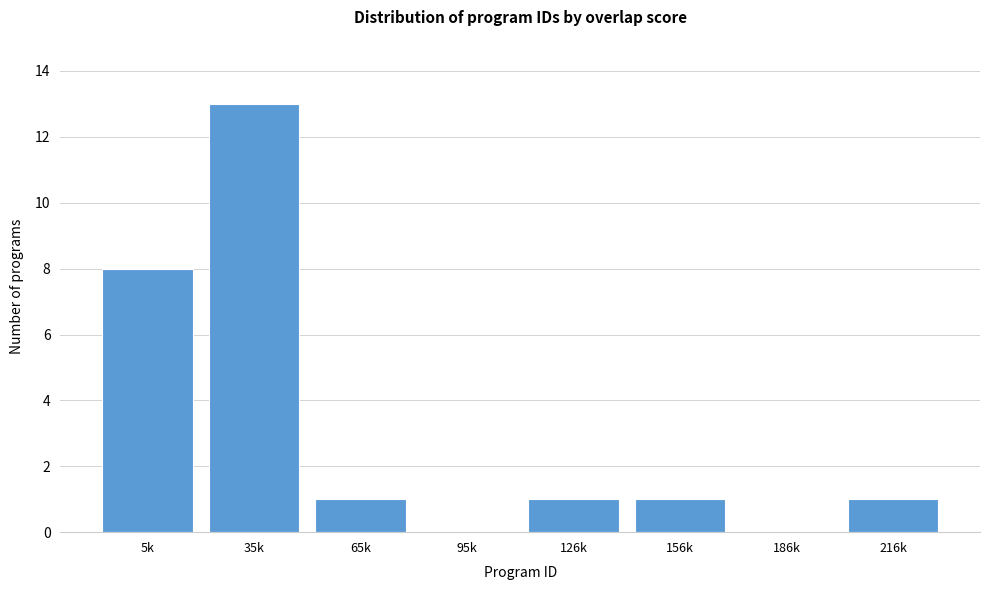

Reading left to right, transcribe all the data shown in this chart.

5k=8	35k=13	65k=1	95k=0	126k=1	156k=1	186k=0	216k=1